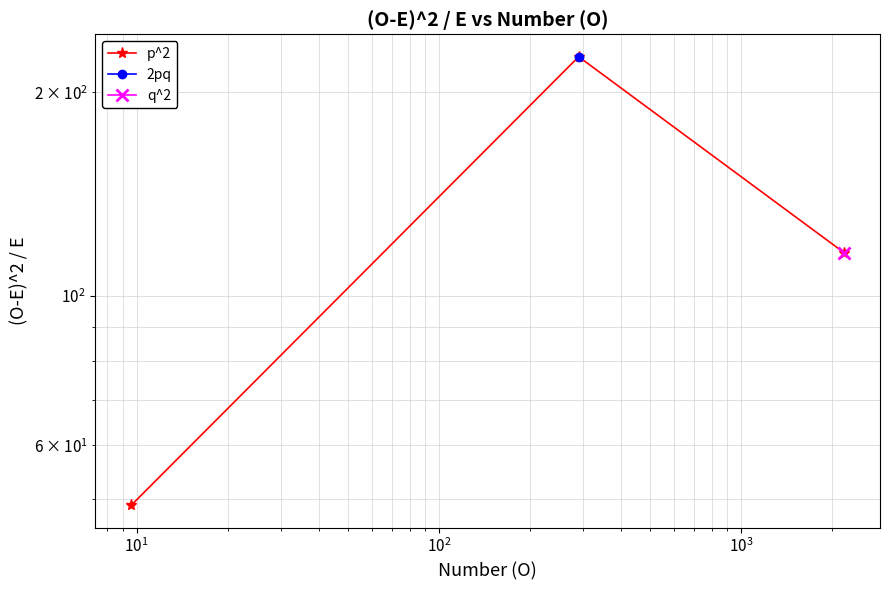

Reading left to right, transcribe all the data shown in this chart.

48.9	225.9	115.7